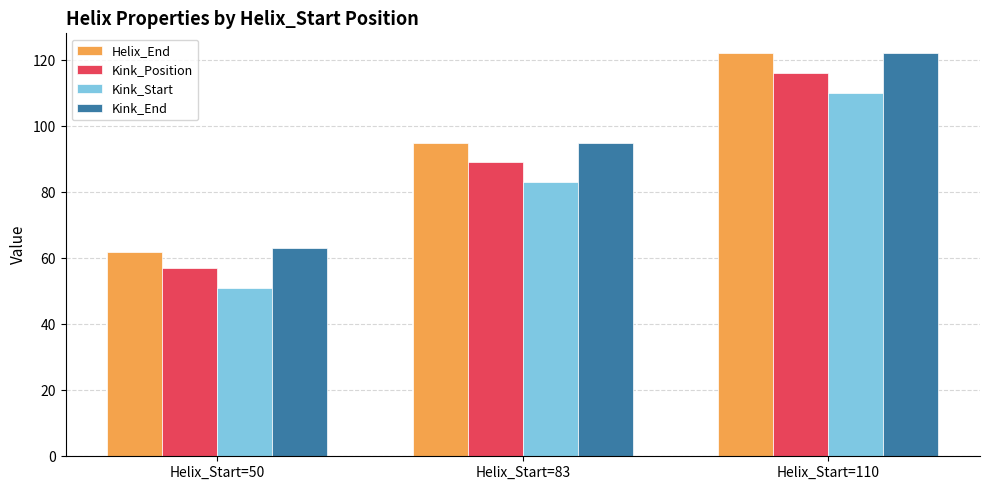

What is the value of the Kink_Start bar at the 1st from the left?

51